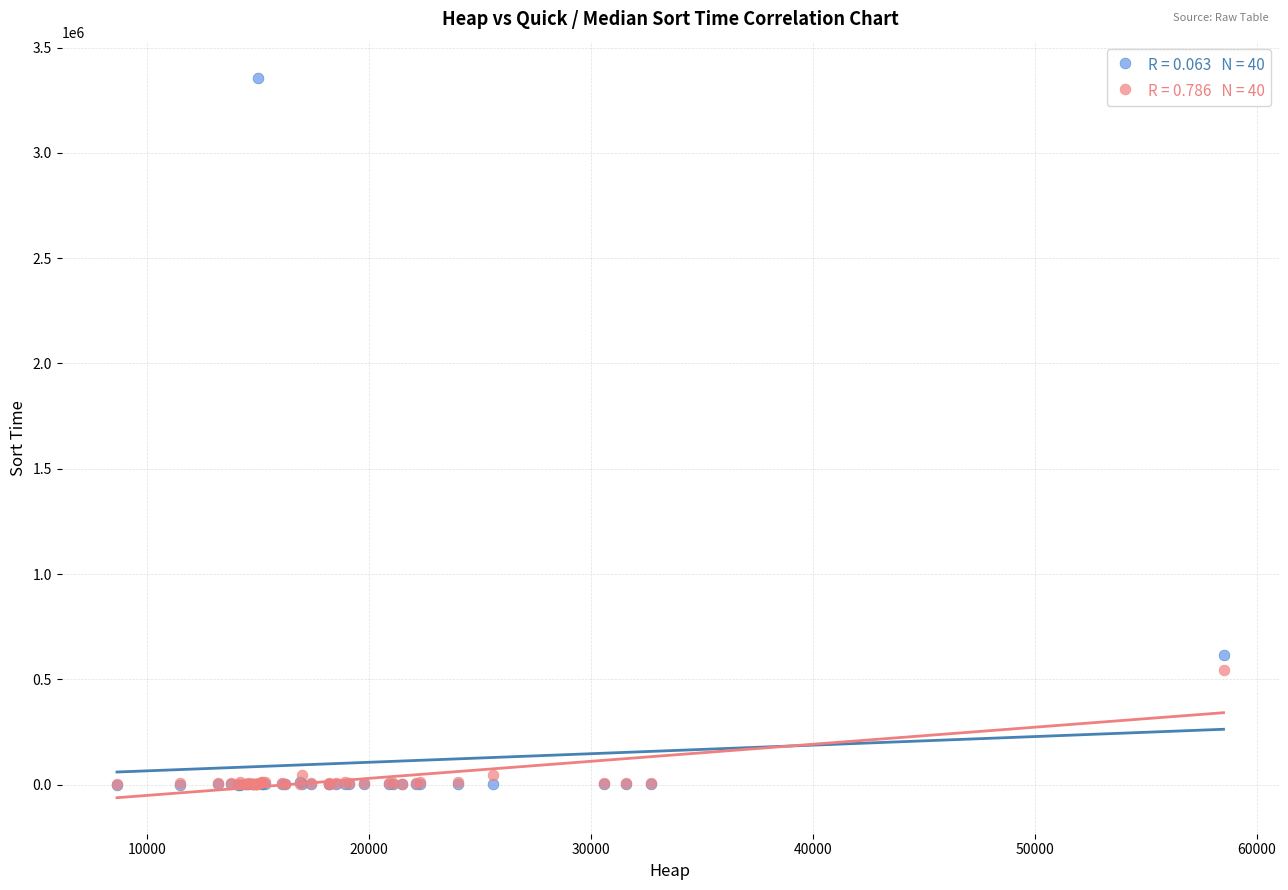

Across all series, what Y value is closest to 1678671?

617900